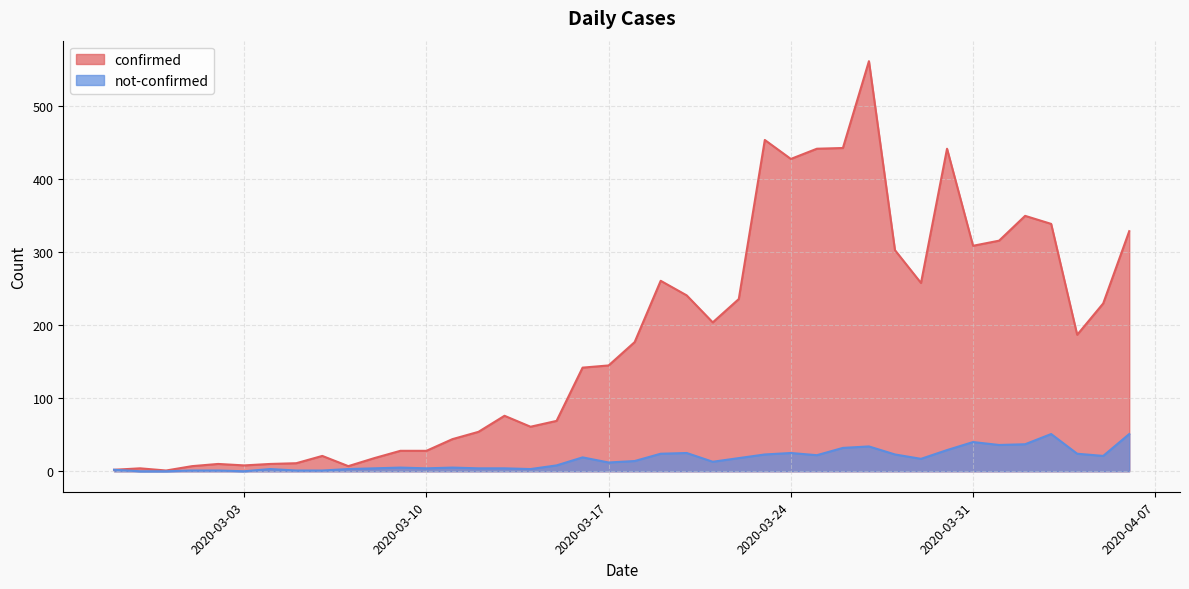

Where is confirmed nearest to the value 281?

2020-03-19